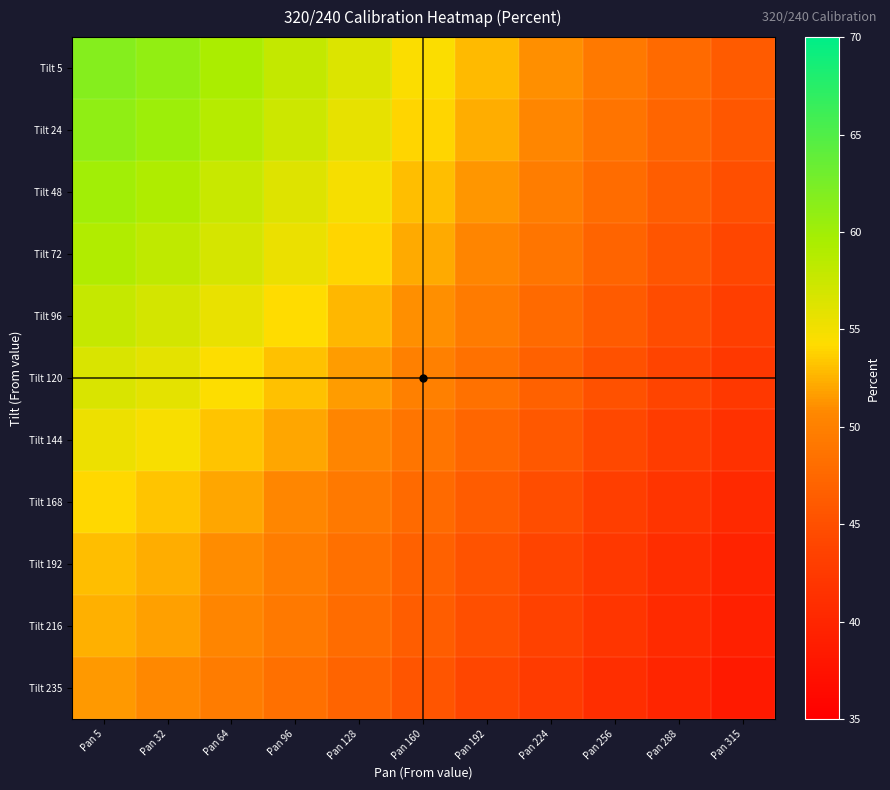

At which category is the sum across all series the highest?

Pan 5